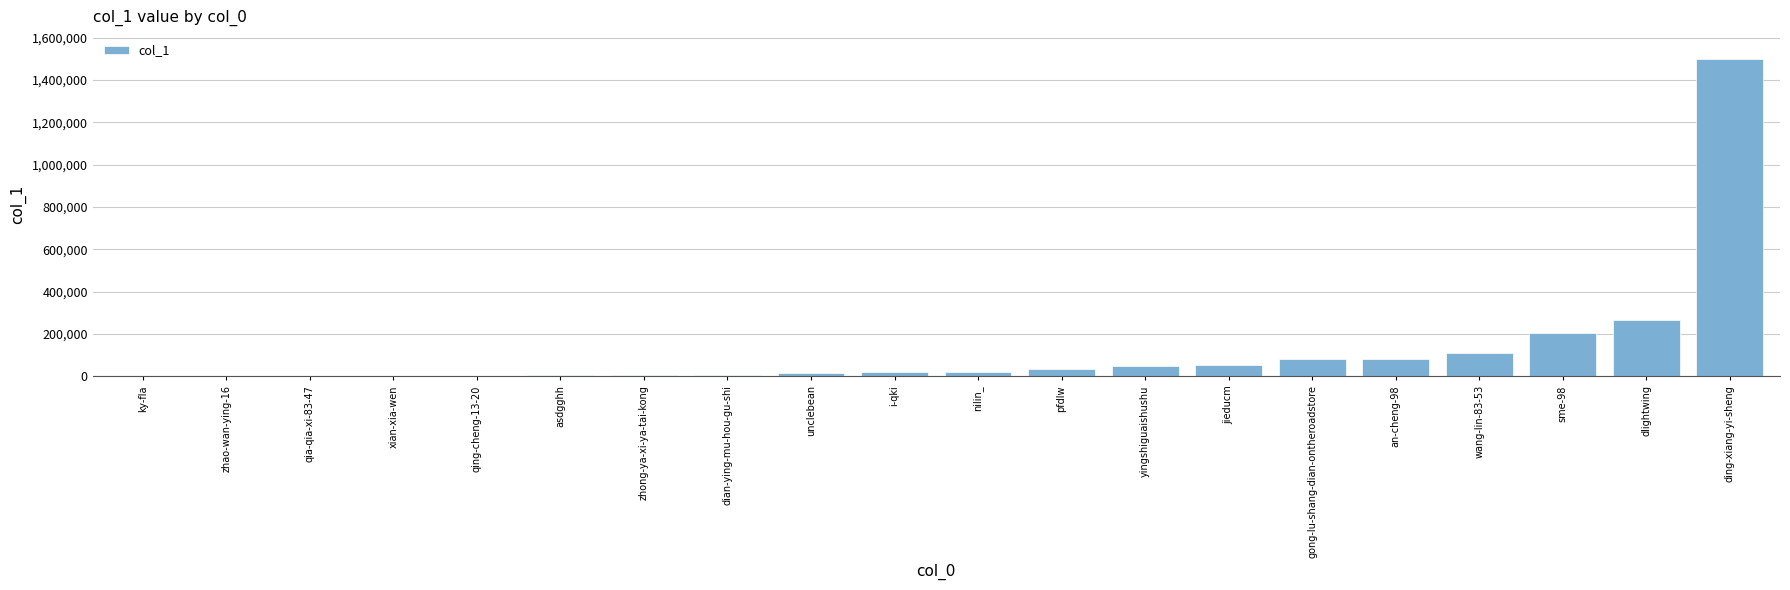

Does the chart contain stacked bars?

No